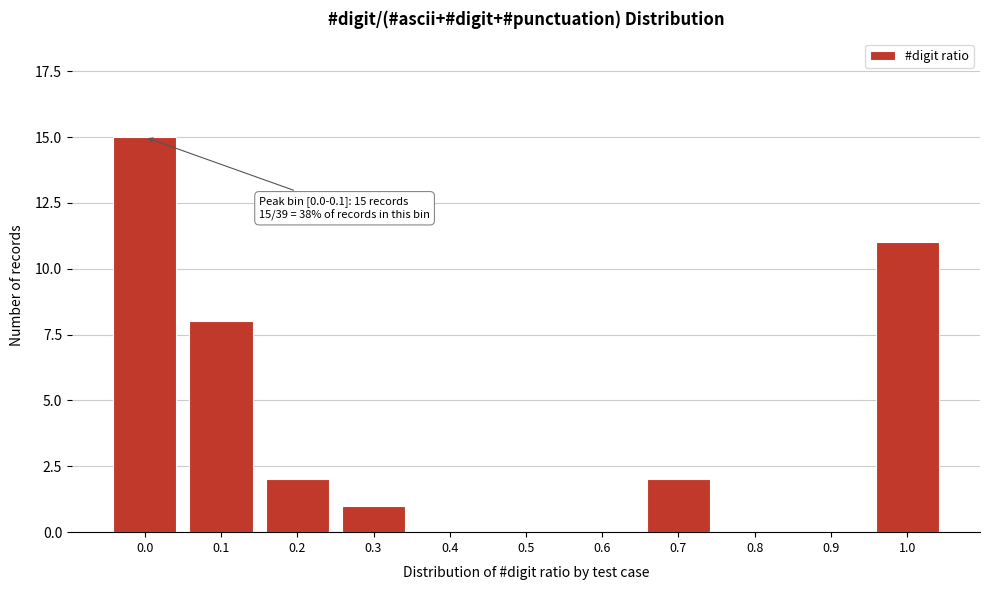

Reading left to right, what are all the values shown in this chart?

0.0=15	0.1=8	0.2=2	0.3=1	0.4=0	0.5=0	0.6=0	0.7=2	0.8=0	0.9=0	1.0=11